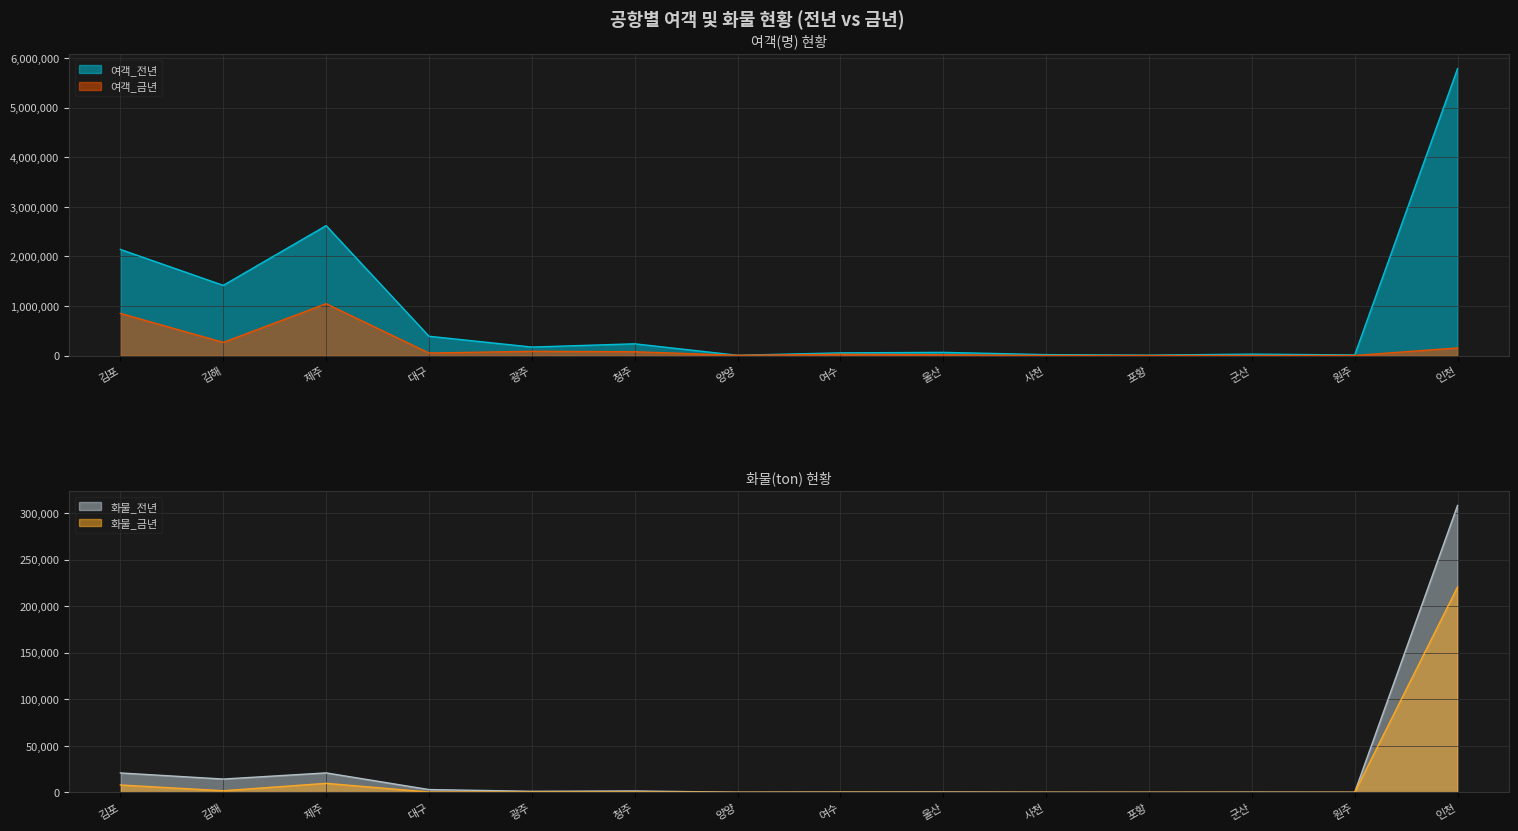

Reading left to right, what are all the values shown in this chart?

여객_전년: 김포=2139973.0	김해=1415169.0	제주=2620066.0	대구=388841.0	광주=170892.0	청주=236373.0	양양=5058.0	여수=53703.0	울산=63535.0	사천=18286.0	포항=7856.0	군산=28378.0	원주=11407.0	인천=5786717.0
여객_금년: 김포=849988.0	김해=265298.0	제주=1045784.0	대구=50672.0	광주=84430.0	청주=75899.0	양양=4472.0	여수=24012.0	울산=15453.0	사천=427.0	포항=276.0	군산=452.0	원주=408.0	인천=153514.0
화물_전년: 김포=20803.7	김해=14241.3	제주=20865.2	대구=2939.2	광주=1071.6	청주=1453.9	양양=64.3	여수=233.4	울산=302.7	사천=67.2	포항=30.9	군산=146.3	원주=64.0	인천=308390.8
화물_금년: 김포=7843.9	김해=1648.8	제주=9632.1	대구=305.1	광주=350.3	청주=359.3	양양=24.6	여수=81.9	울산=47.6	사천=2.2	포항=1.7	군산=2.9	원주=2.2	인천=220701.7